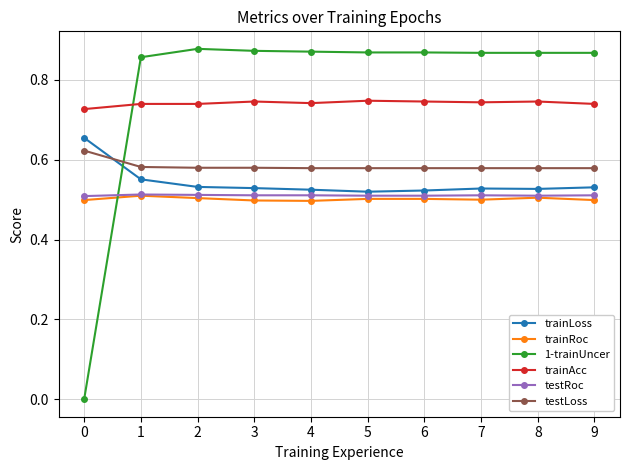

What are all the series names shown in the legend?

trainLoss, trainRoc, 1-trainUncer, trainAcc, testRoc, testLoss